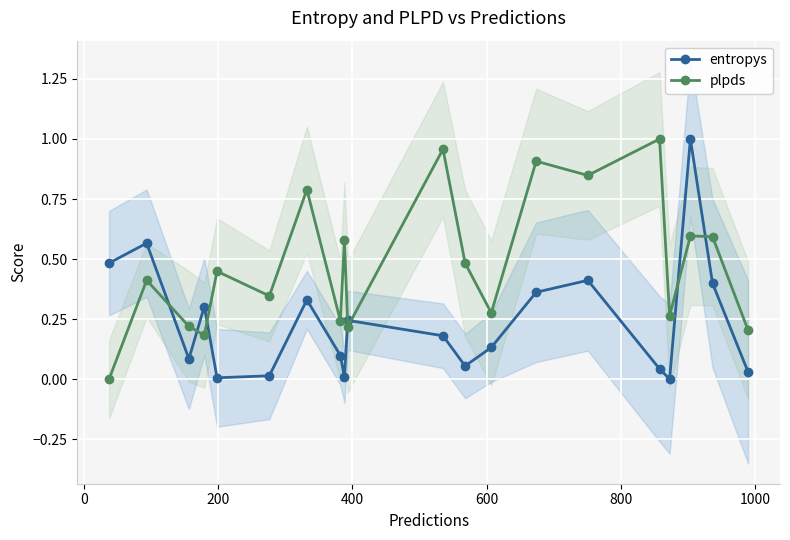

What is the value of the entropys point at the 1st from the left?

0.5